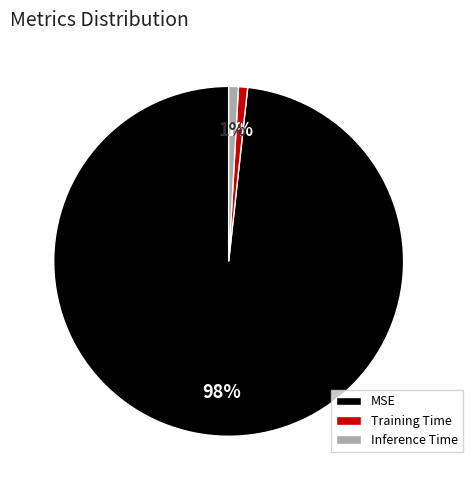

To the nearest percent, what is the difference between the Training Time and MSE slice percentages?

97%